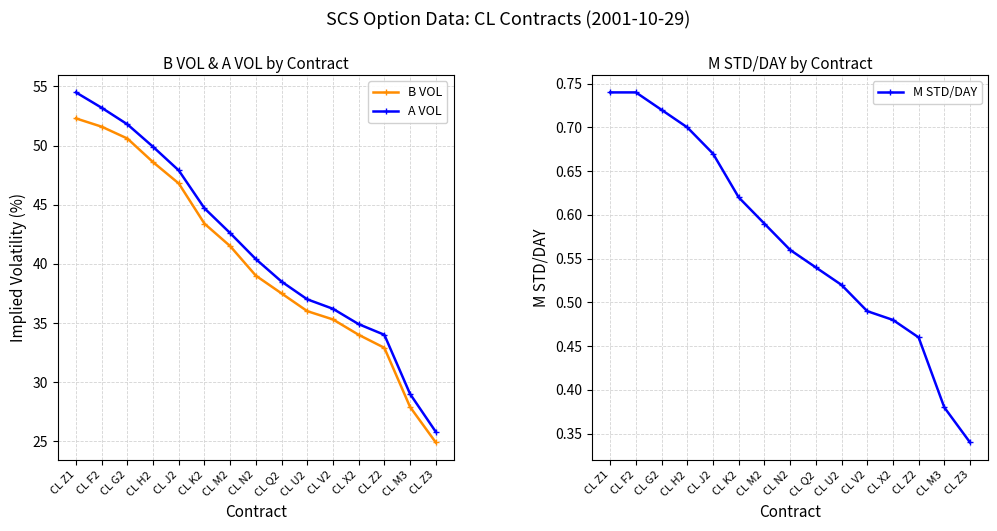

Is it true that M STD/DAY equals 0.9 at CL X2?

False